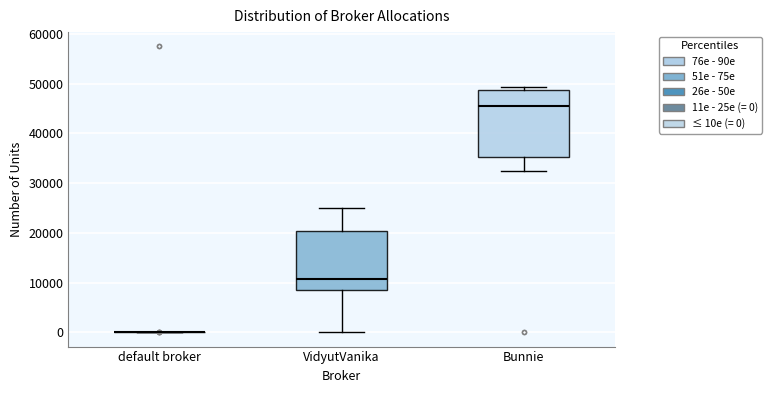

Reading left to right, read every box against the y-axis: the position of its median line, the range the box covers, and the ends of its whiskers. The values are not printed on the chart, so give them approximately, as read against the axis.

default broker: box collapsed to a line at 0, whiskers 0 to 0
VidyutVanika: median 11000, box 9000 to 20000, whiskers 0 to 25000
Bunnie: median 45000, box 35000 to 49000, whiskers 33000 to 49000 (just above the box's upper edge)